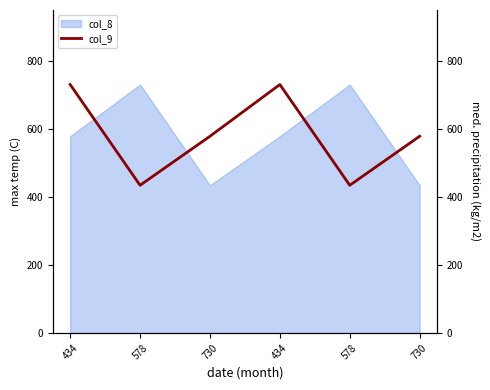

Is it true that the value at 434 is 1105?

False